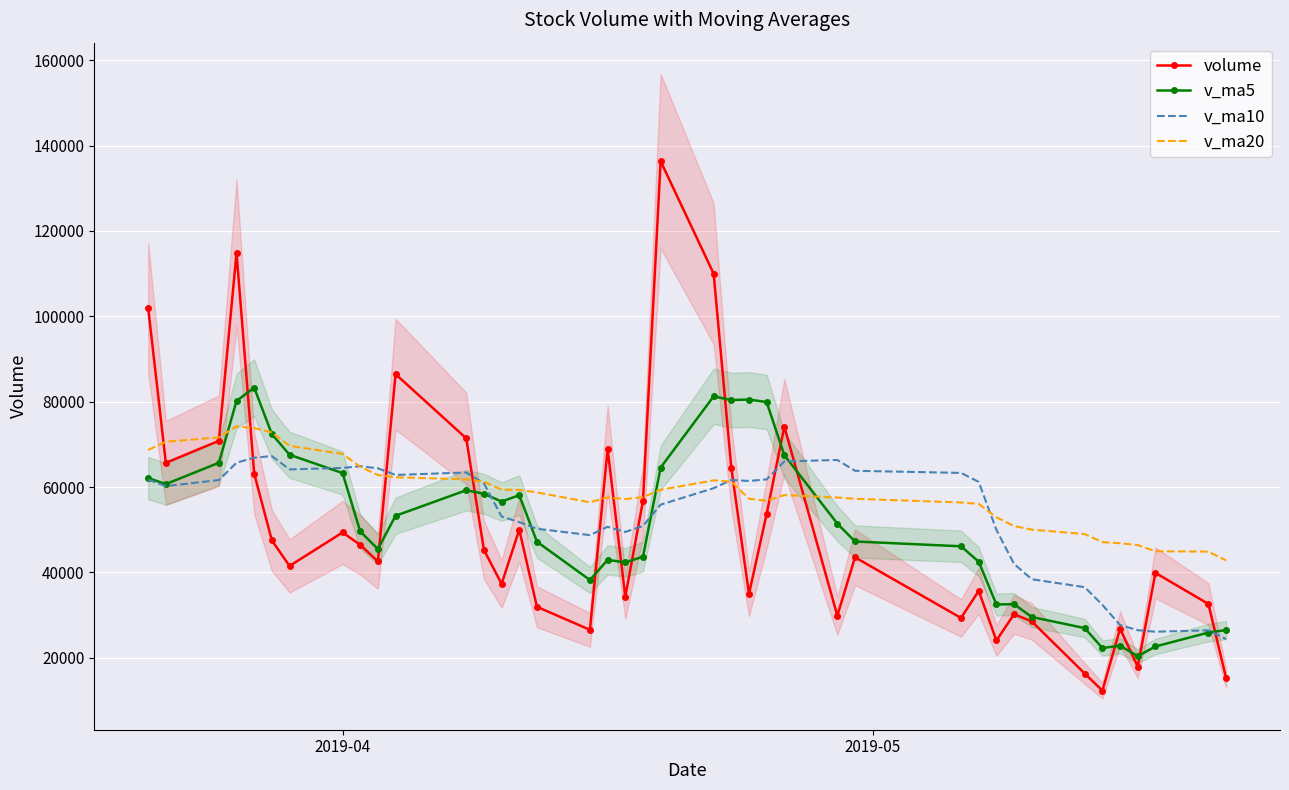

What is the minimum value for v_ma5?

20356.8